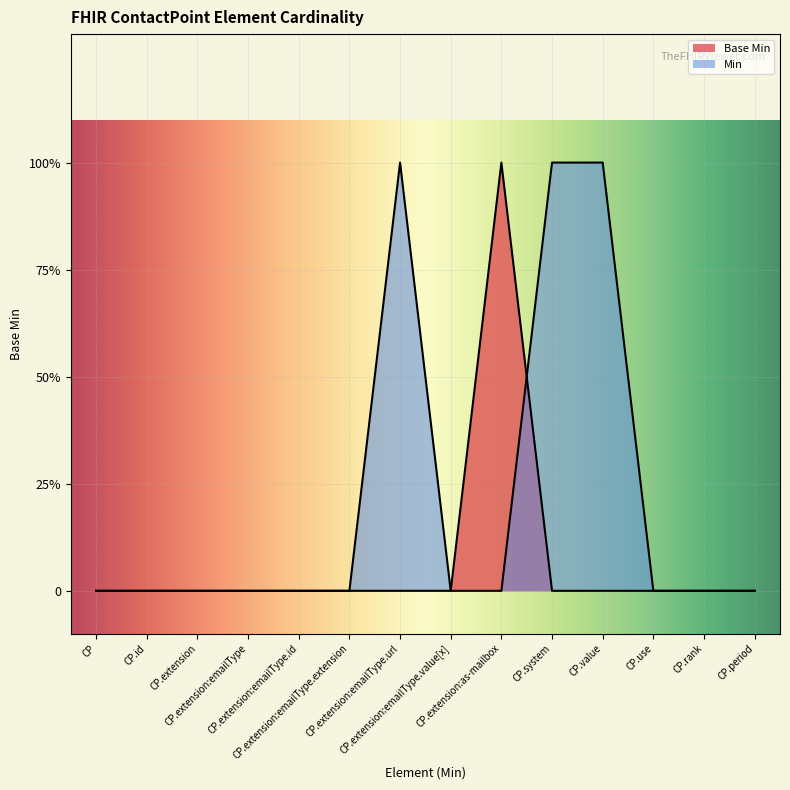

Rank the categories by value from lowest to highest.

CP, CP.id, CP.extension, CP.extension:emailType, CP.extension:emailType.id, CP.extension:emailType.extension, CP.extension:emailType.url, CP.extension:emailType.value[x], CP.system, CP.value, CP.use, CP.rank, CP.period, CP.extension:as-mailbox